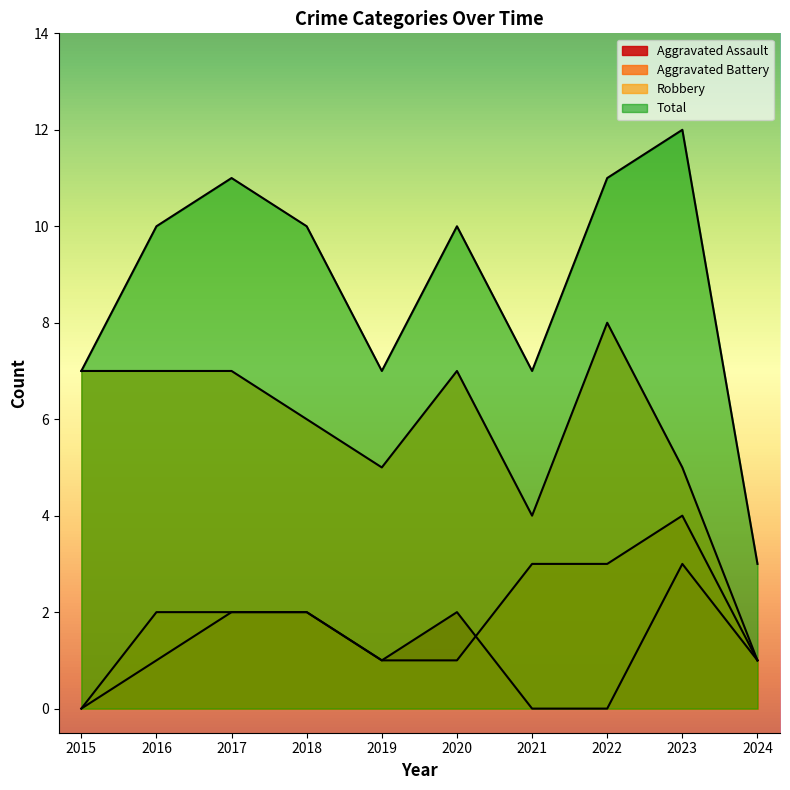

How many lines are shown in the chart?

4